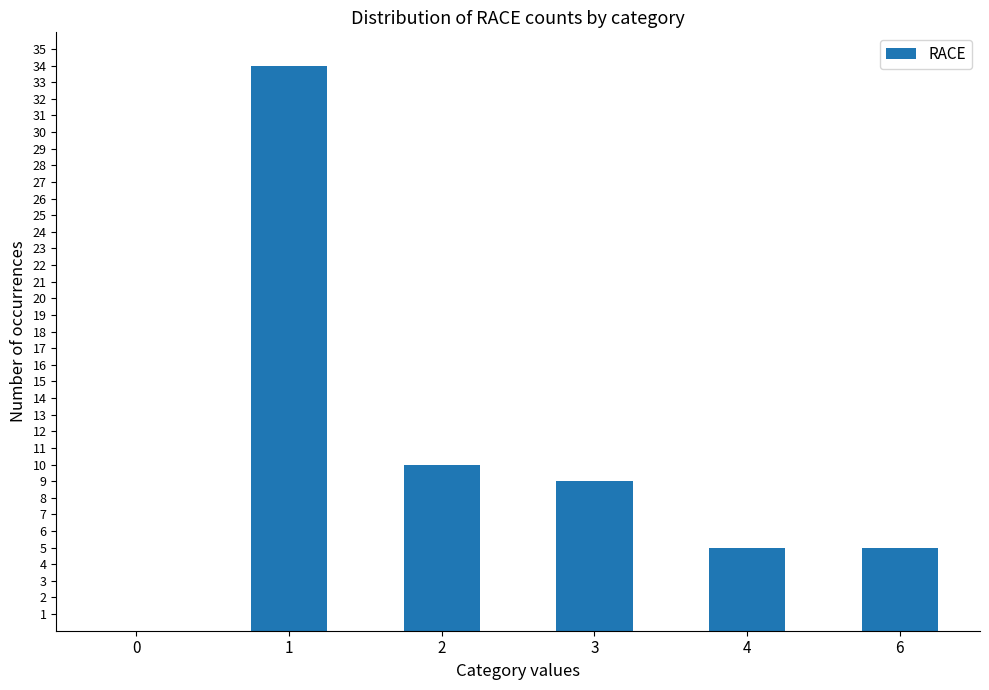

What is the sum of the values at 6 and 3?

14